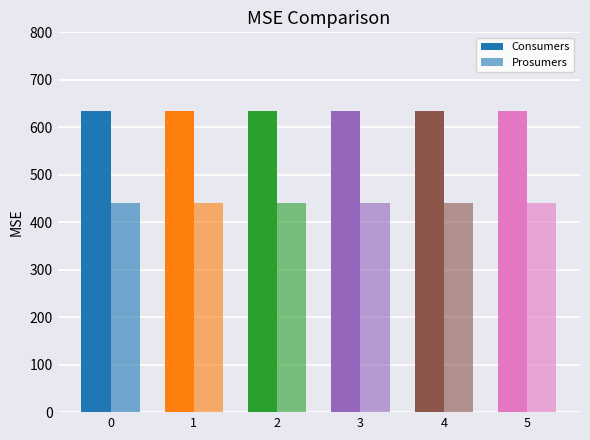

How many groups of bars are there?

6